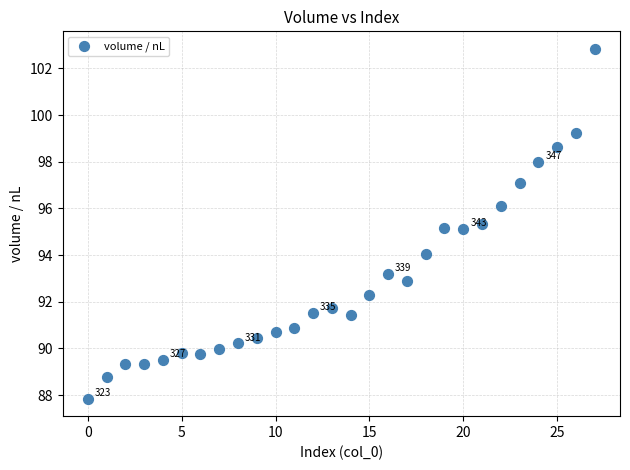

What is the range of Y values (max minus min)?

15.0